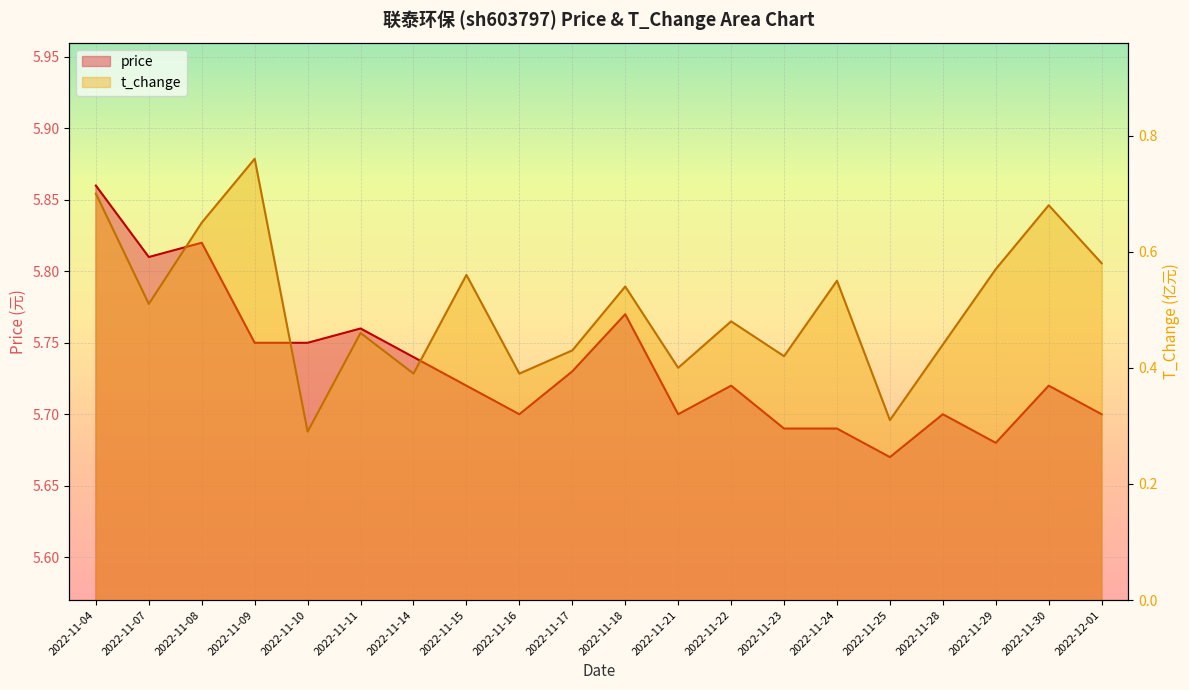

True or false: t_change and price cross at least once.

False